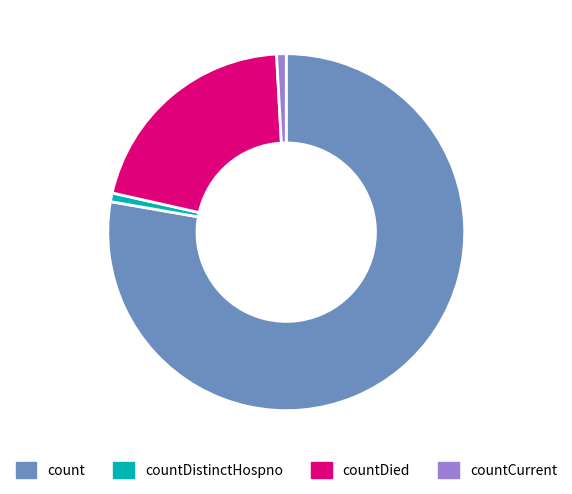

Which slice is the largest?

count